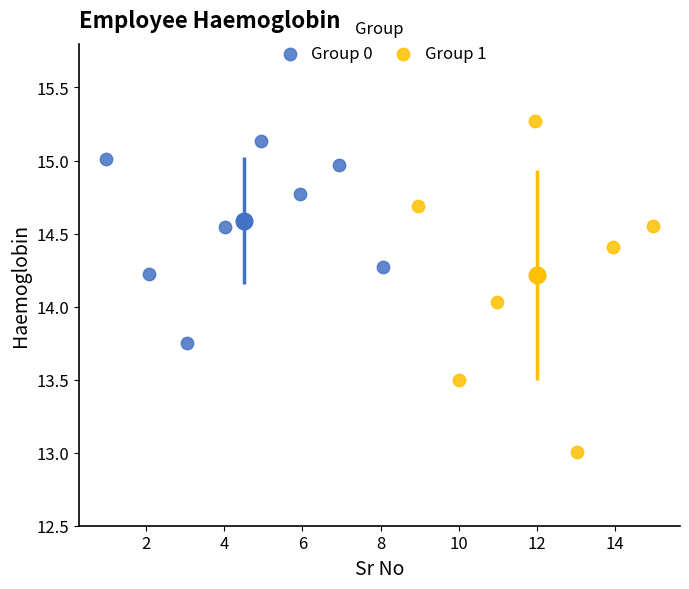

Which series has the largest Y range (max minus min)?

Group 1